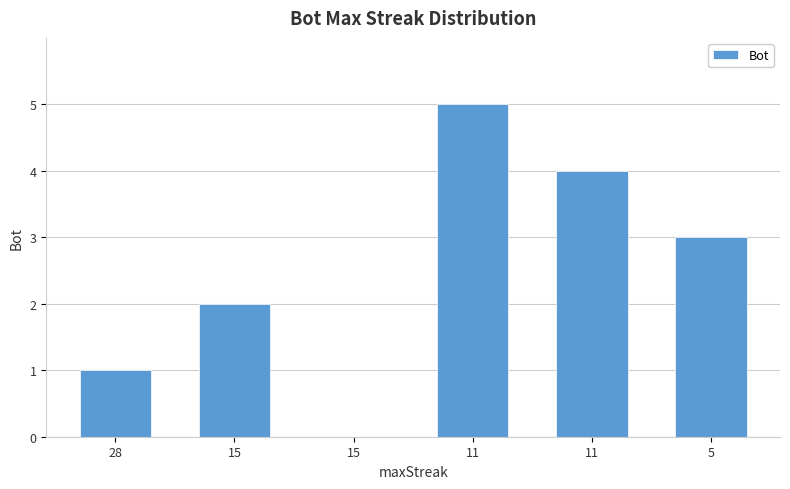

Reading left to right, transcribe all the data shown in this chart.

1	2	0	5	4	3